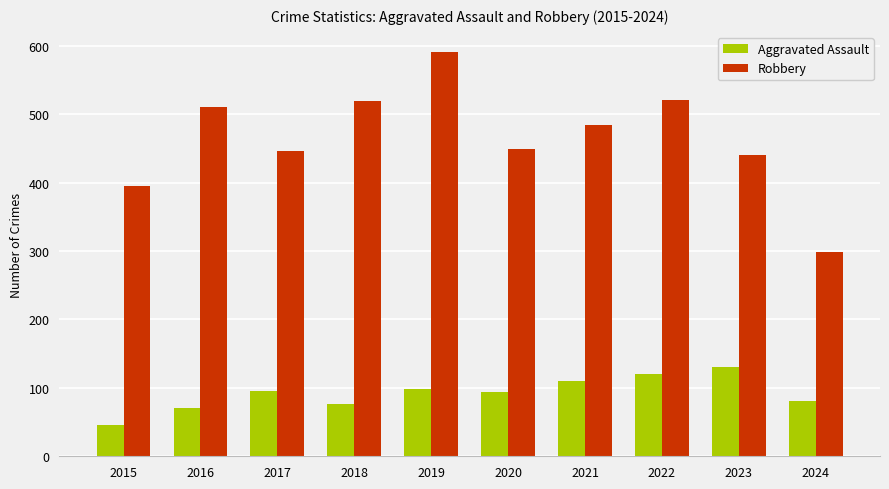

What is the total value across all series at 2020?

544